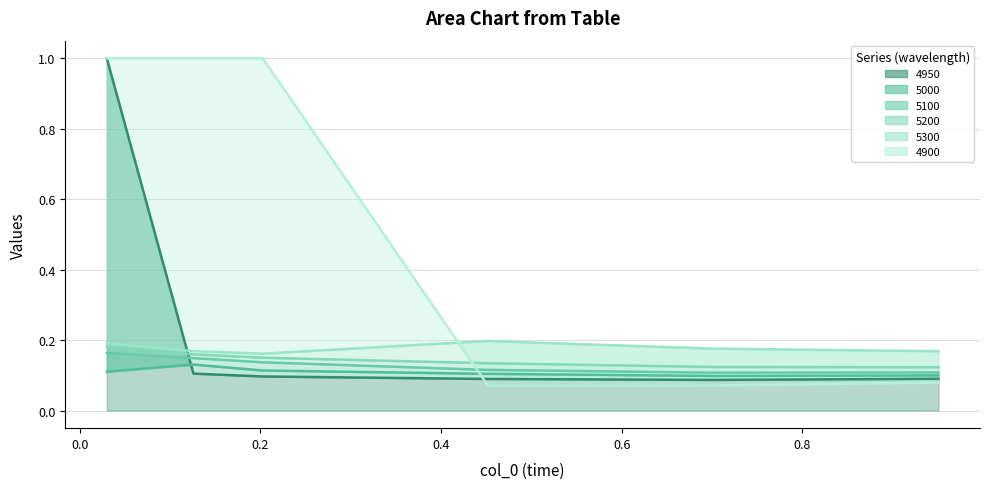

How many lines are shown in the chart?

6